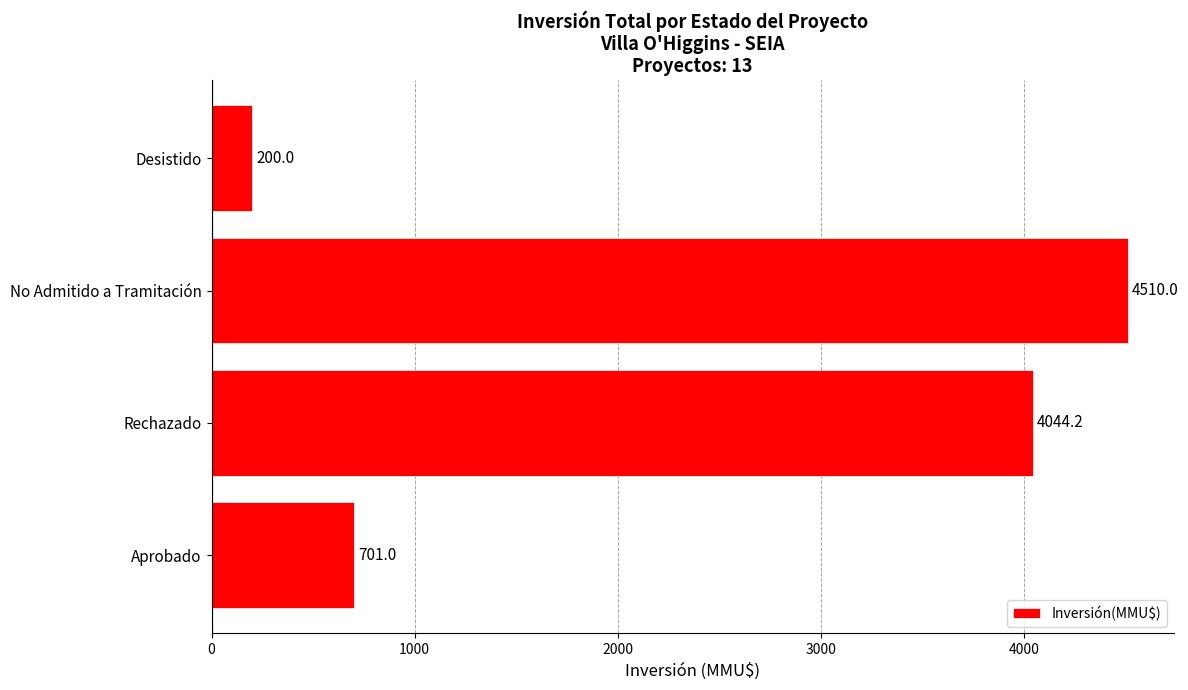

At which label is the value closest to 2355?

Aprobado